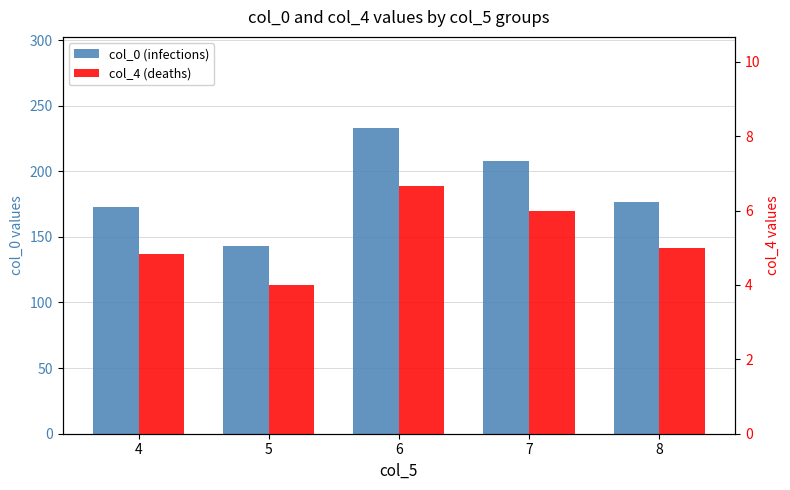

Which series has the largest range (max minus min)?

col_0 (infections)